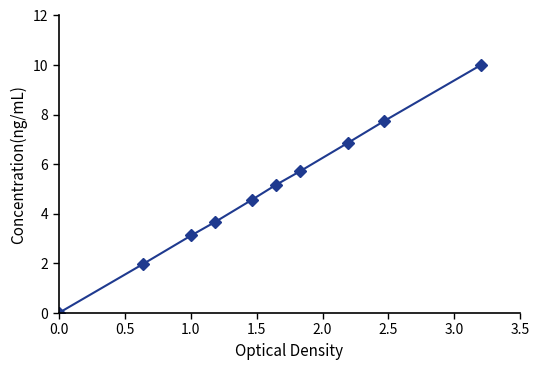

Reading left to right, extract all data points from this chart.

0.0	2.0	3.1	3.7	4.6	5.2	5.7	6.9	7.7	10.0